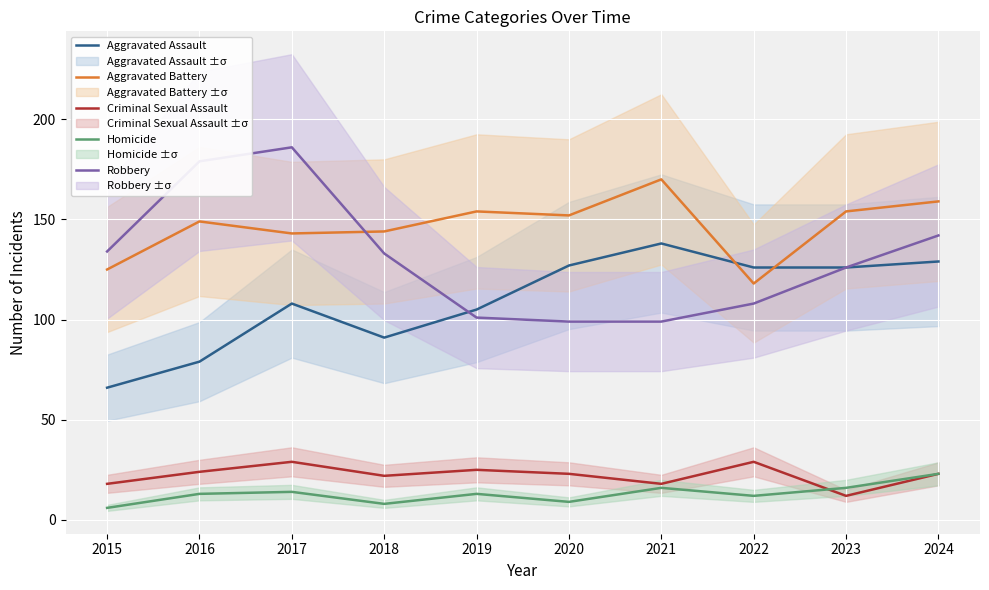

How many times do Robbery and Aggravated Battery cross each other?

1